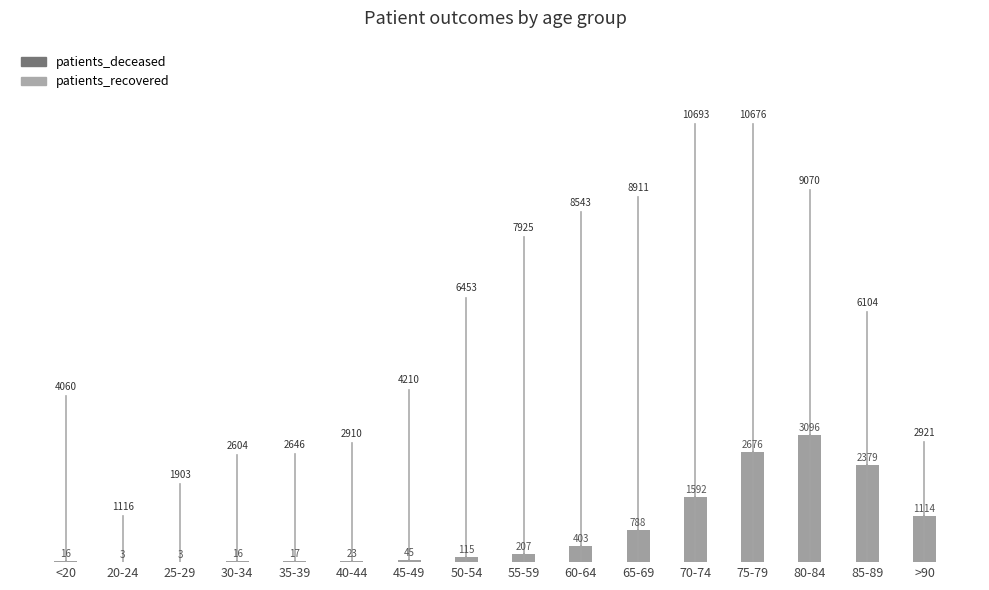

What is the sum of all values?

12493